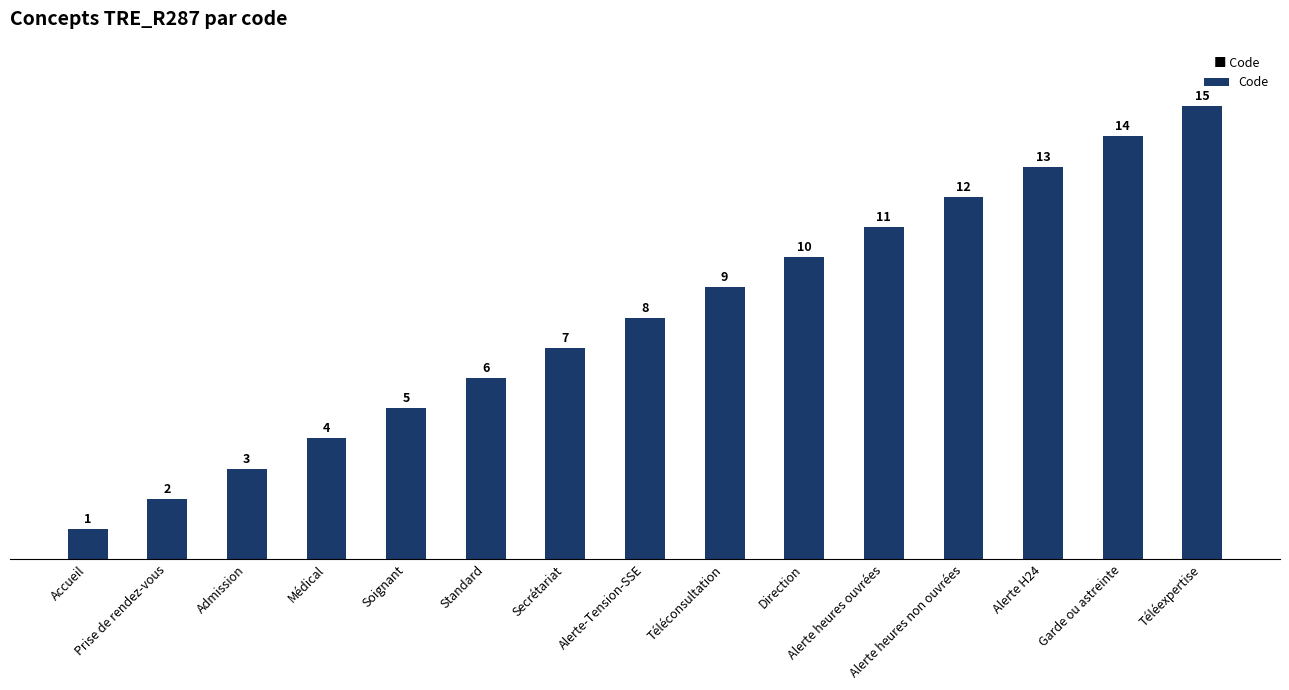

True or false: the data shows 9 at Téléconsultation.

True